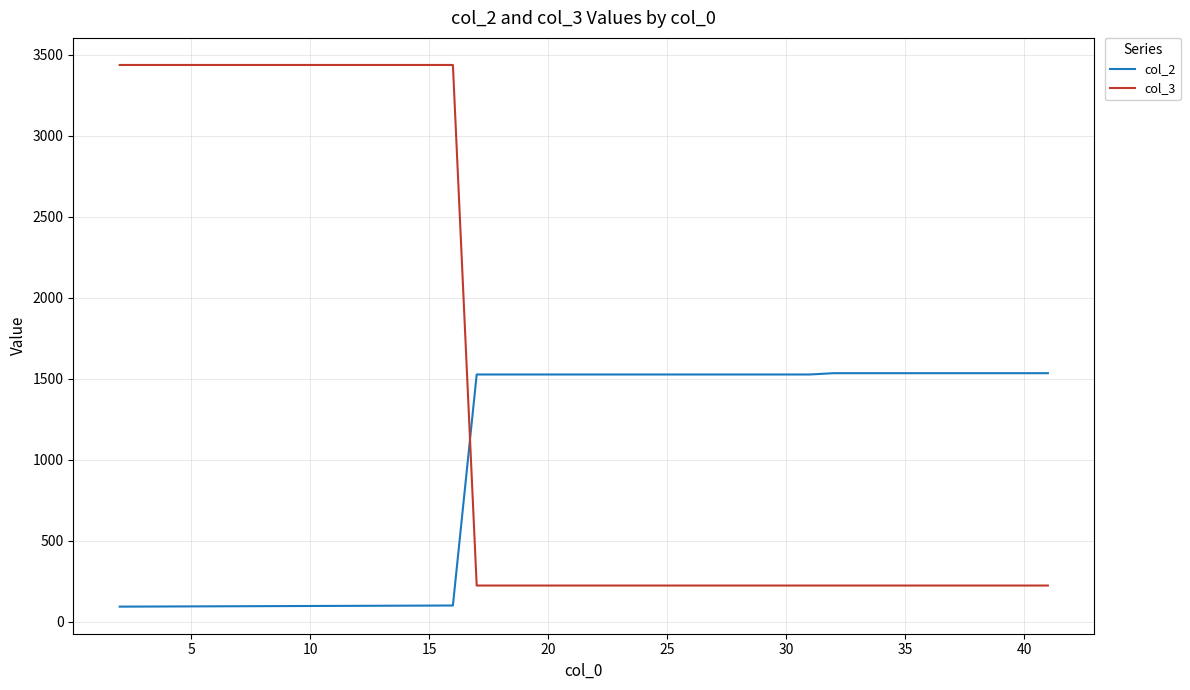

Which series has the largest range (max minus min)?

col_3